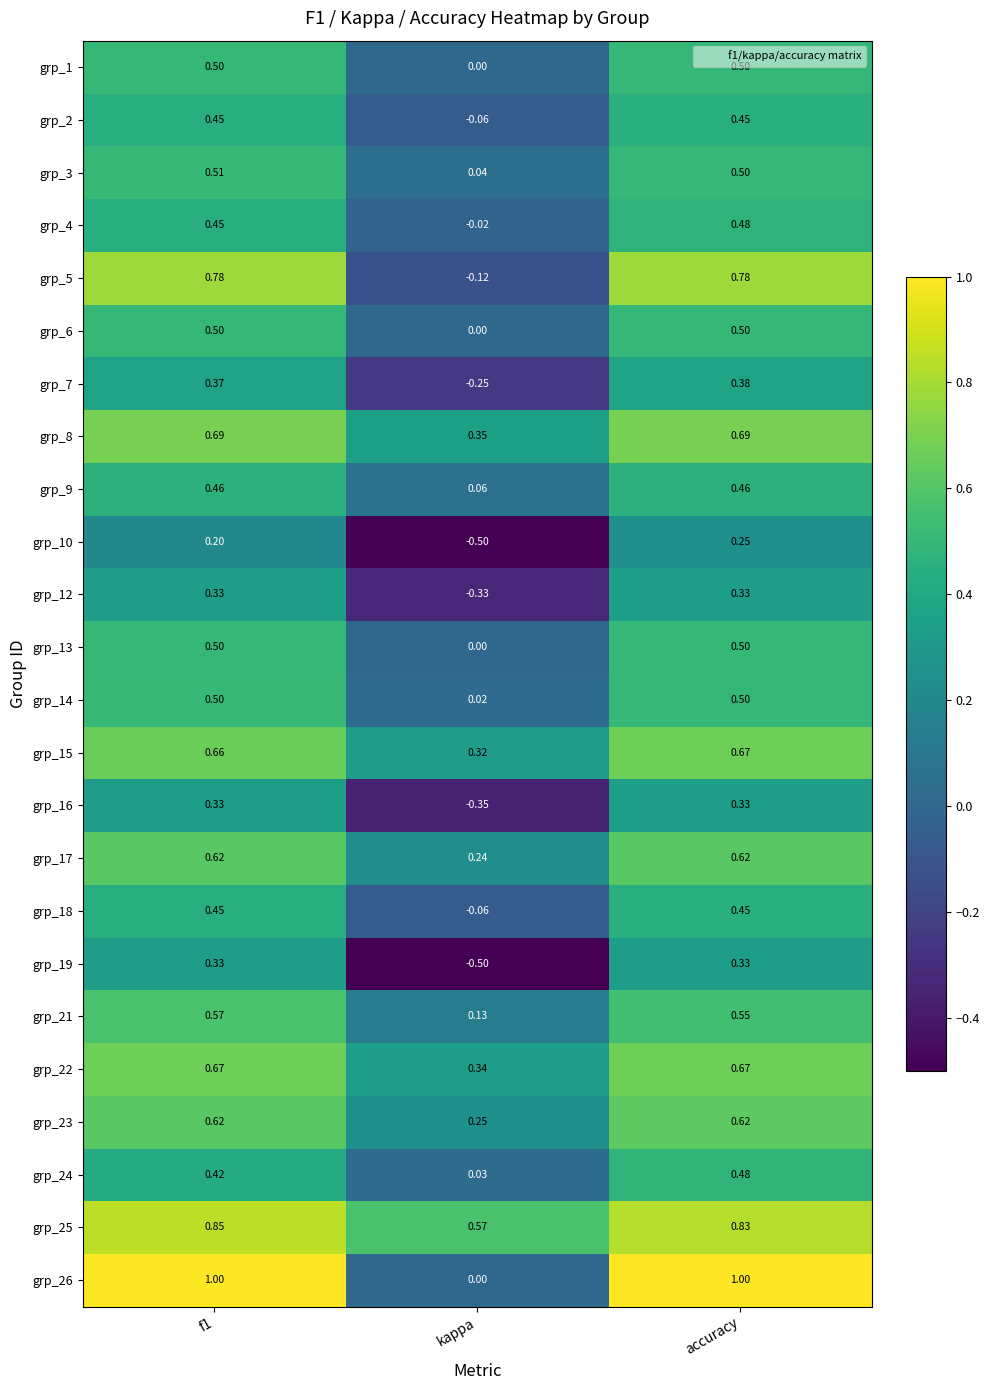

At which label is grp_25 closest to 0?

kappa